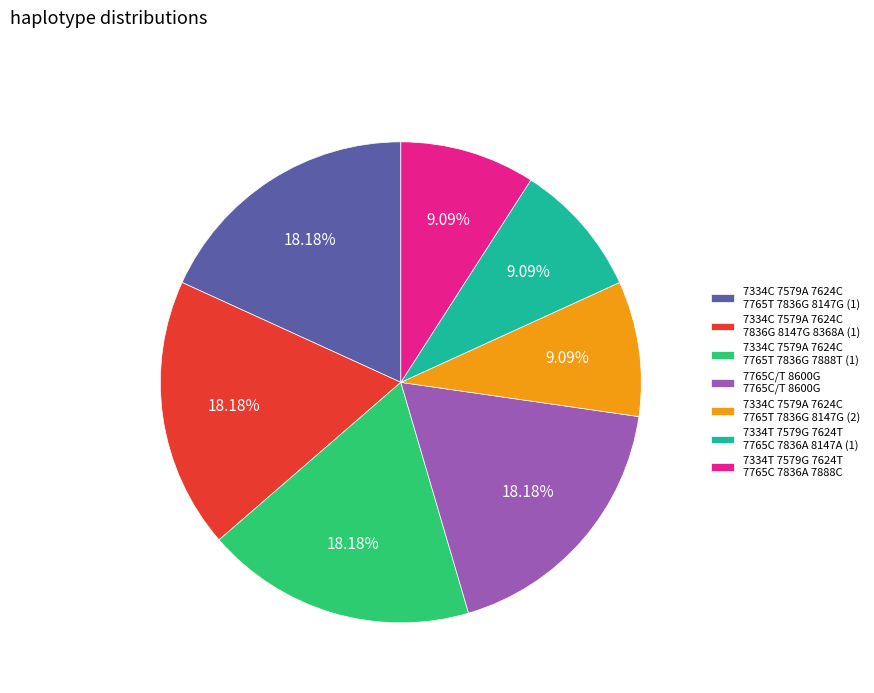

To the nearest percent, what is the average slice percentage?

14%